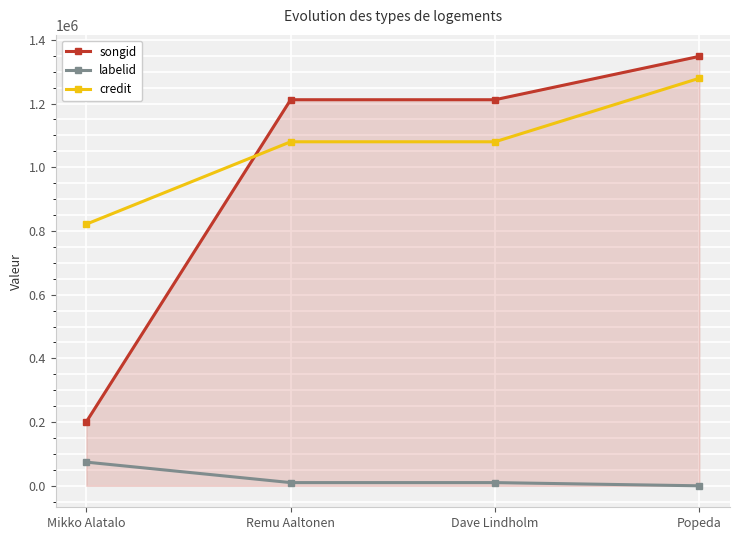

Between which two adjacent categories do credit and songid first intersect?

Mikko Alatalo and Remu Aaltonen